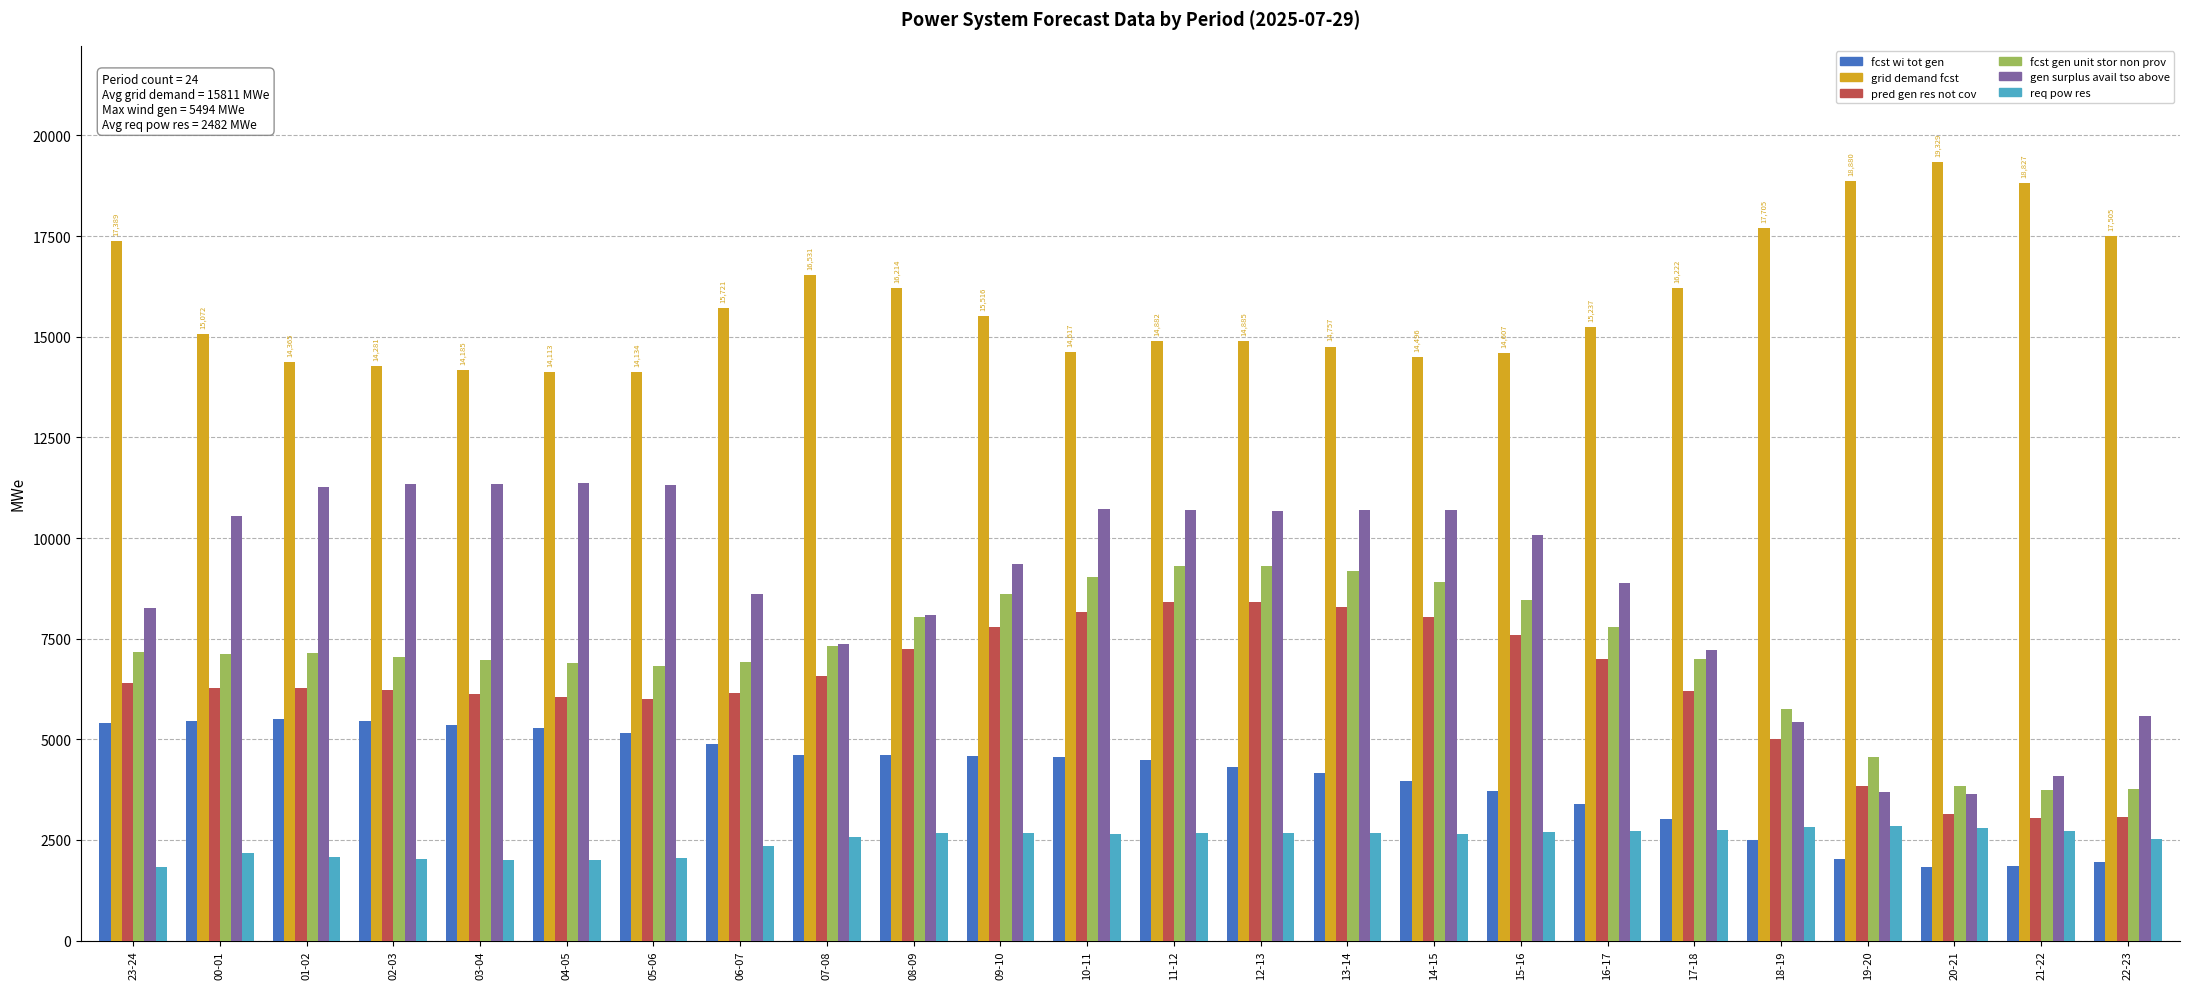

What is the total value across all series at 15-16?

47132